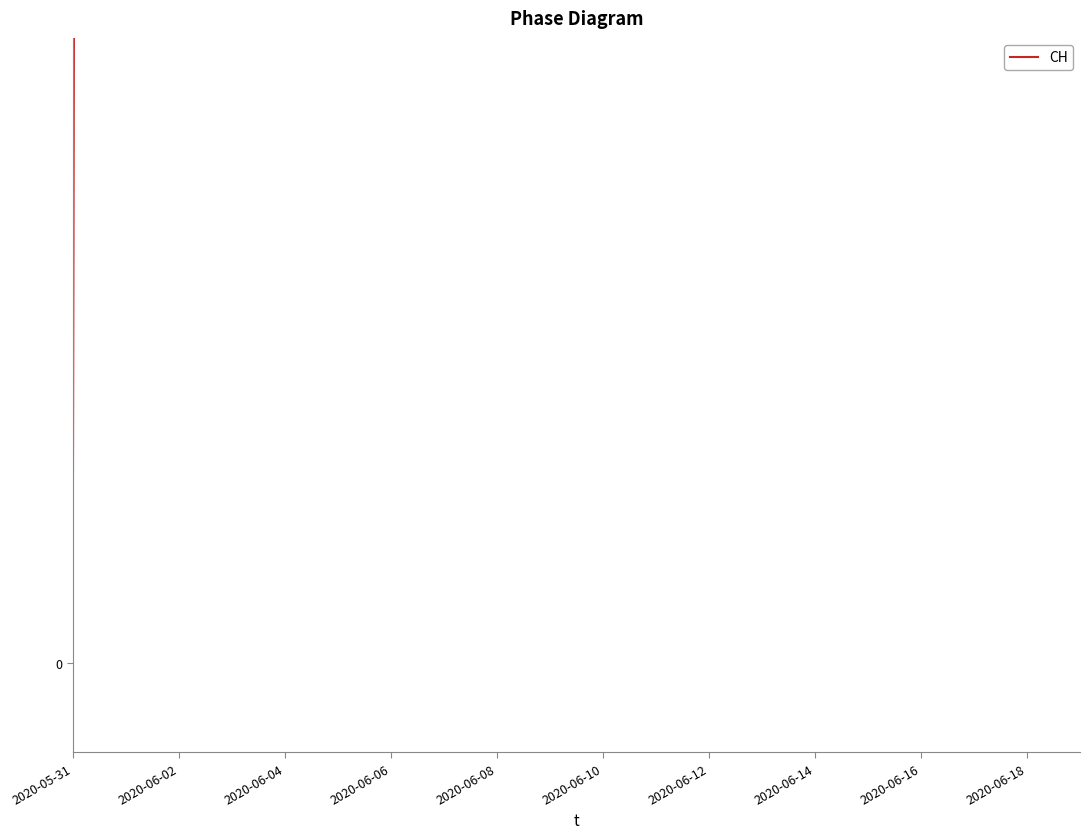

What is the value of the 15th point from the left?

631